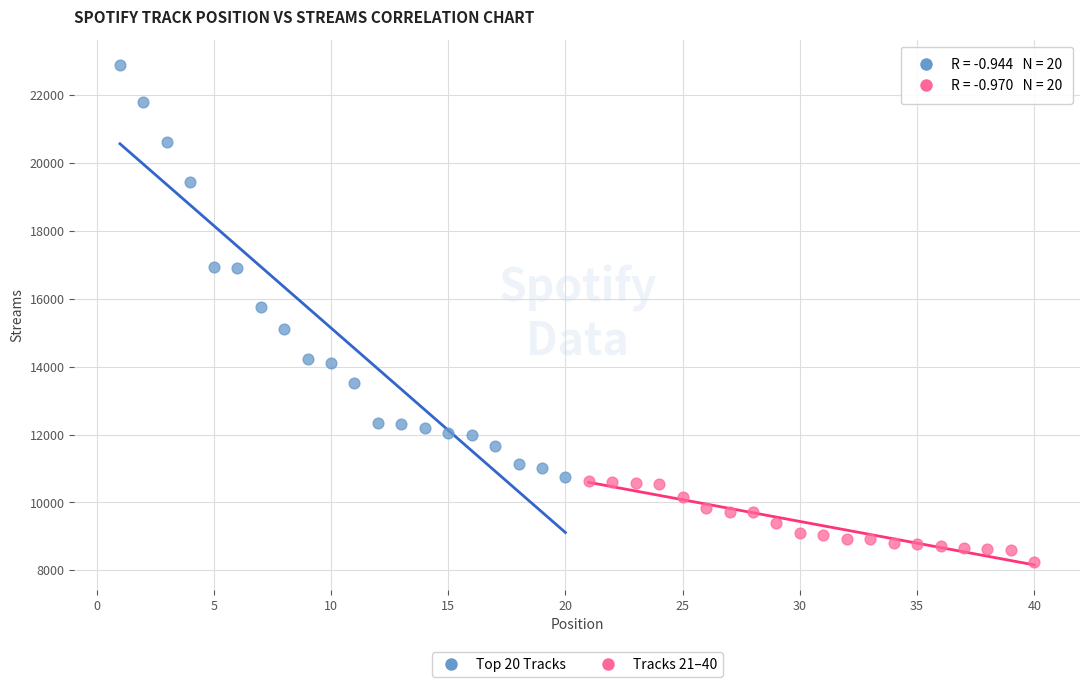

Which series contains the highest Y value?

Top 20 Tracks